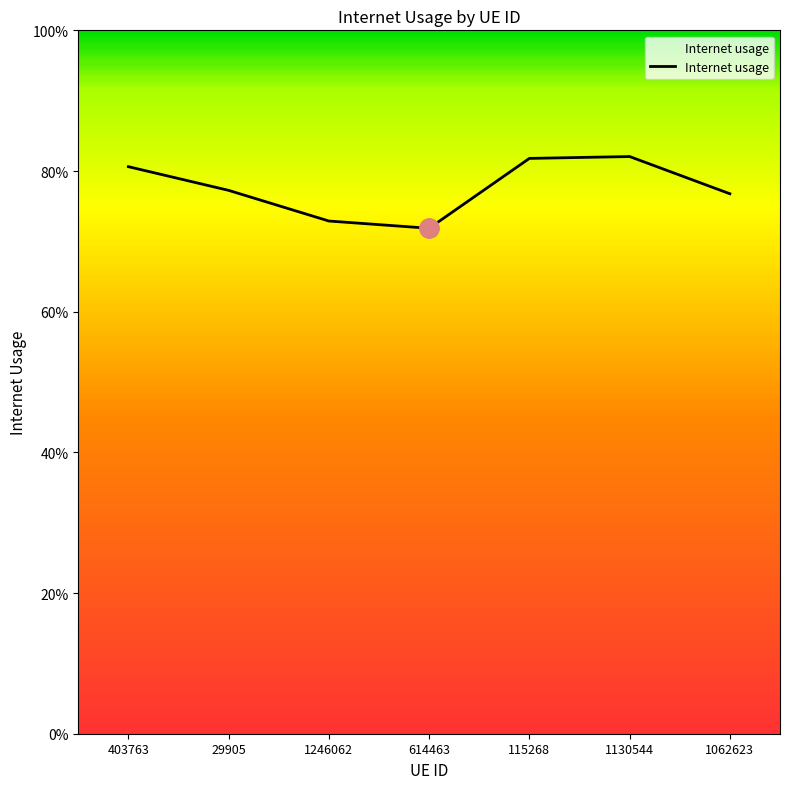

Does the chart display data point markers on the line(s)?

No